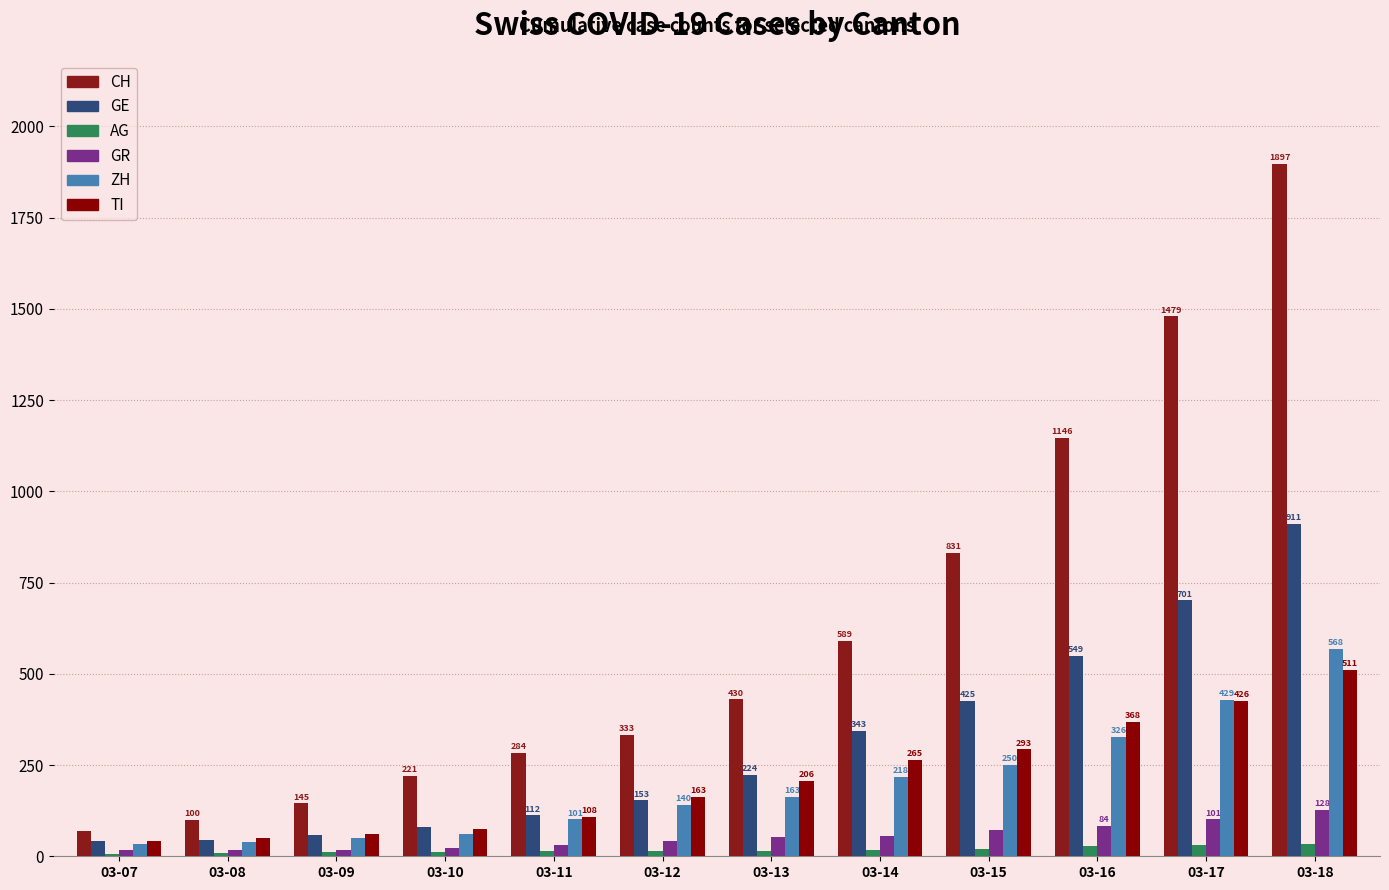

Which series changed the most between 03-16 and 03-17?

CH